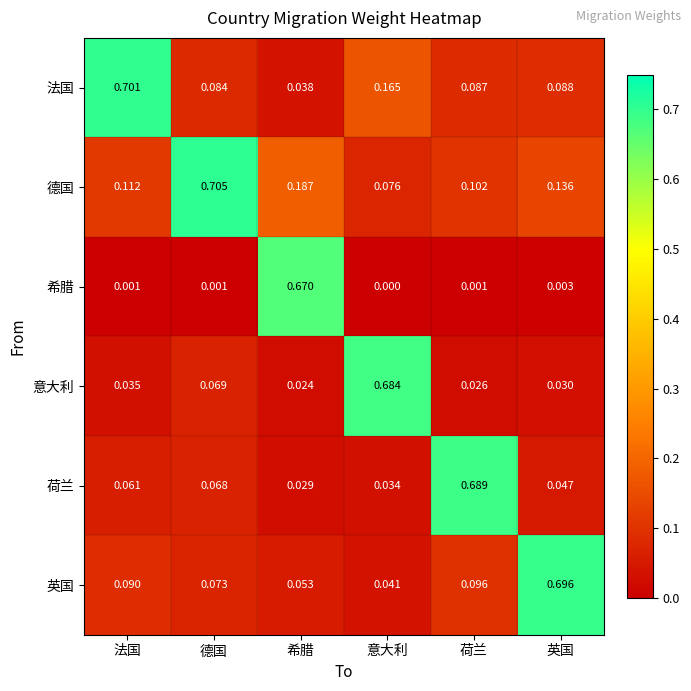

At which label does 希腊 reach its minimum?

意大利